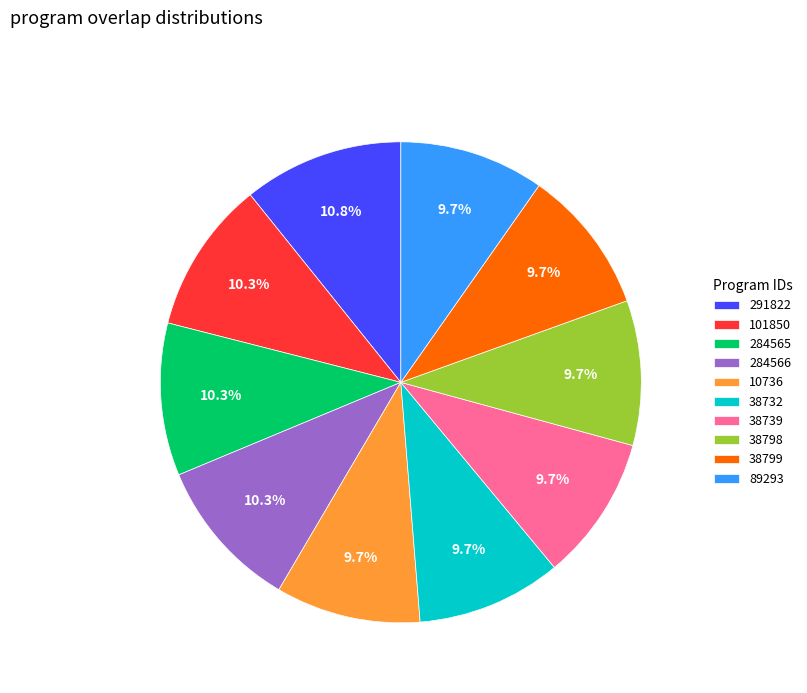

Which category has the biggest portion of the pie?

291822